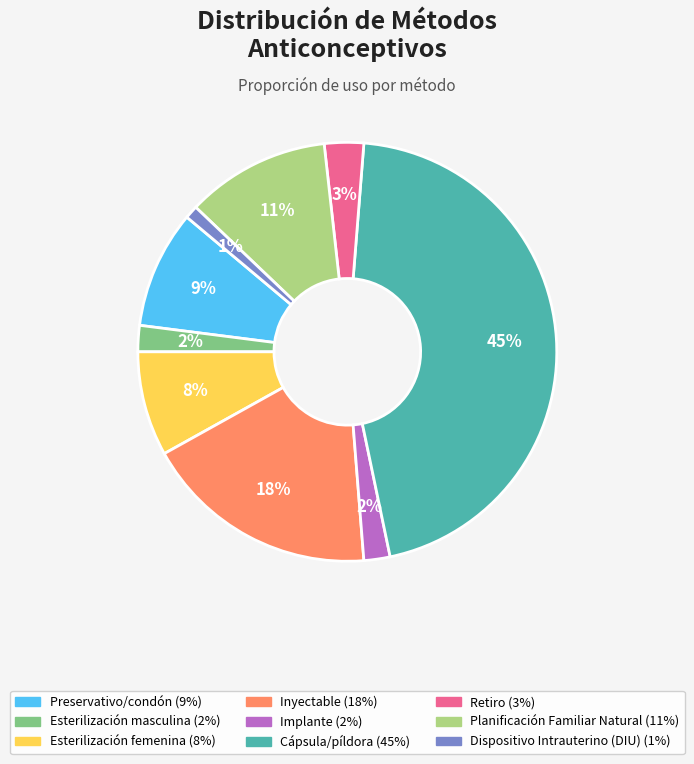

How many segments does this pie chart have?

9